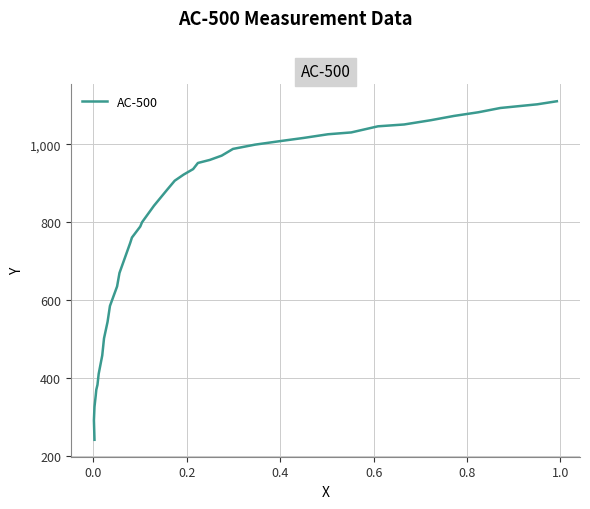

Count the number of values greater than 907.

20